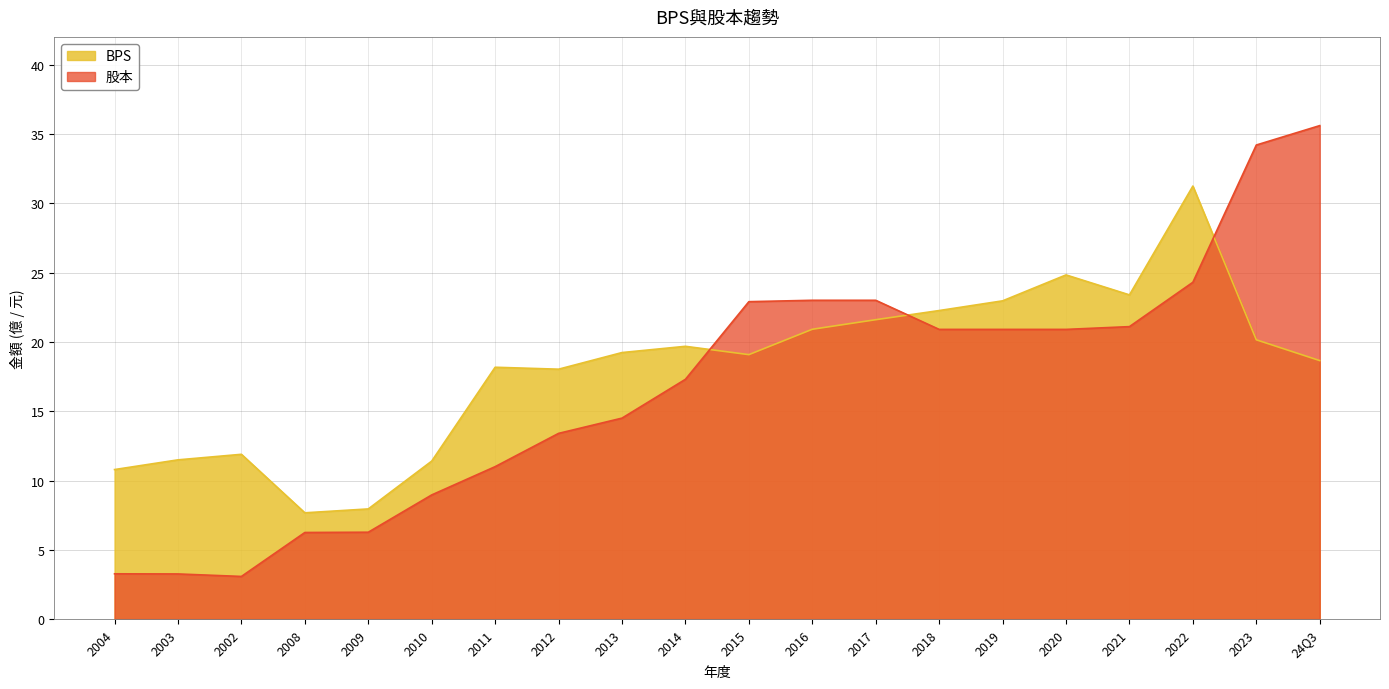

Which series ends up on top after the final intersection of 股本 and BPS?

股本